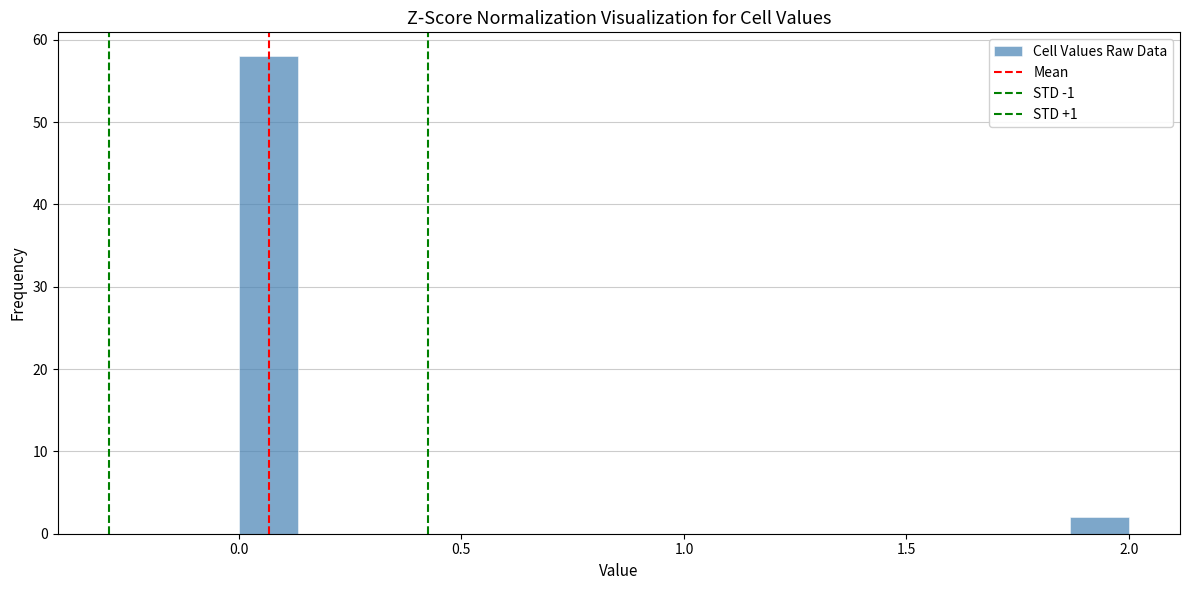

Around what value on the x-axis is the tallest bar? Give the approximate position of its centre, as read against the axis.

0.05